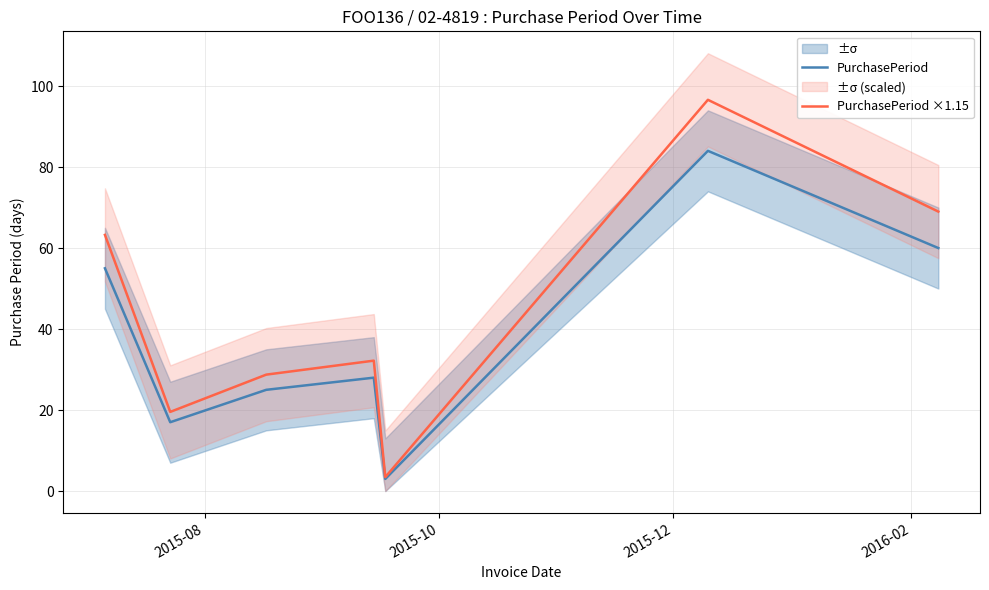

Reading left to right, transcribe all the data shown in this chart.

PurchasePeriod: 55.0	17.0	25.0	28.0	3.0	84.0	60.0
PurchasePeriod ×1.15: 63.2	19.5	28.7	32.2	3.4	96.6	69.0